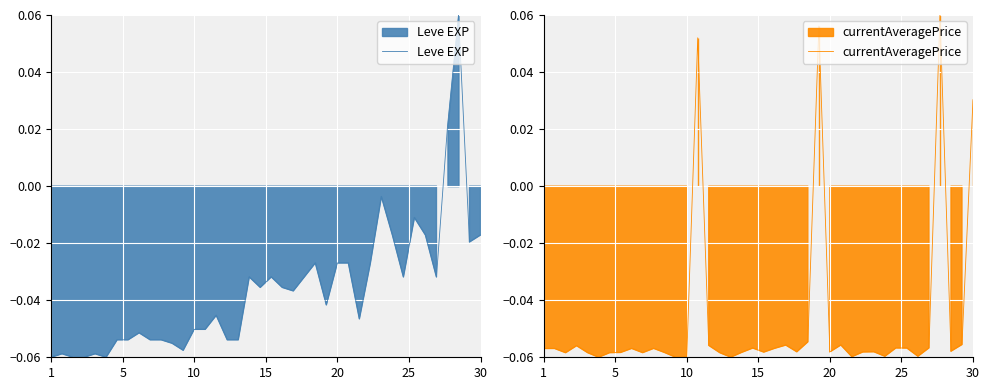

How many values in the Leve EXP series are below 0?

38